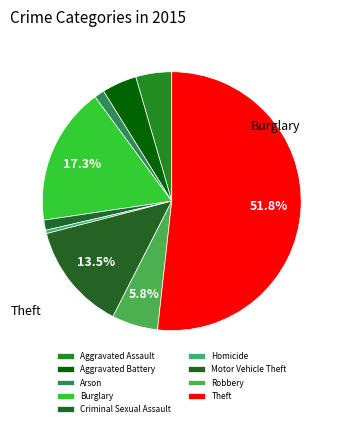

What is the largest slice in the pie chart?

Theft